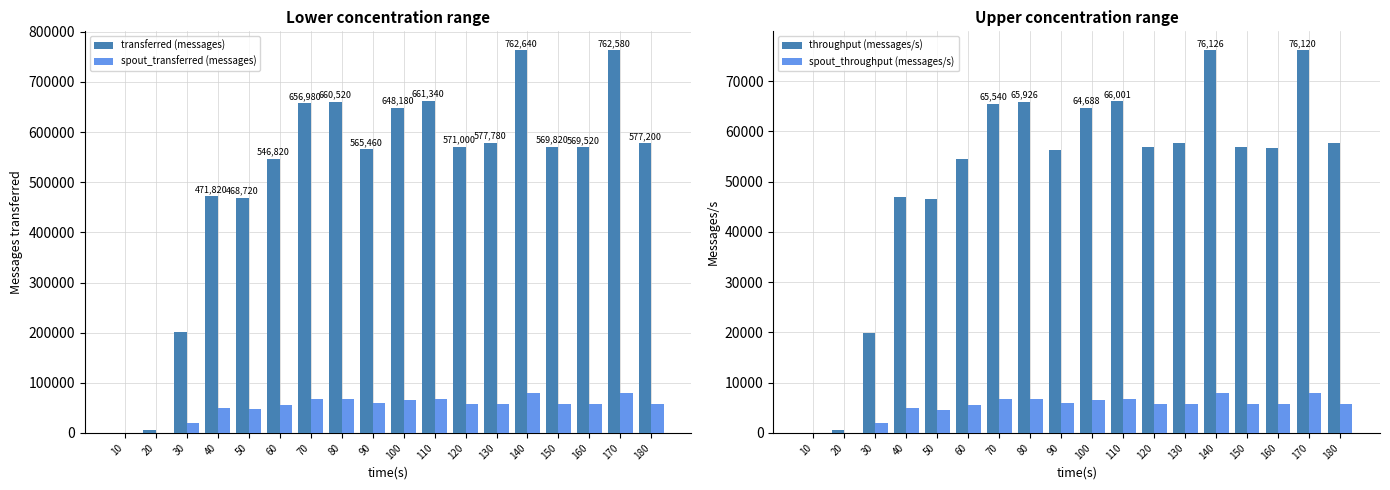

Reading left to right, what are all the values shown in this chart?

transferred (messages): 40	5680	200640	471820	468720	546820	656980	660520	565460	648180	661340	571000	577780	762640	569820	569520	762580	577200
spout_transferred (messages): 0	920	19980	49060	46980	56340	68380	66920	58960	65860	67800	57360	57760	79940	57240	58180	78840	57500
throughput (messages/s): 3	564	19934	46919	46490	54561	65540	65926	56343	64688	66001	56991	57651	76126	56862	56809	76120	57622
spout_throughput (messages/s): 0	91	1985	4878	4659	5621	6821	6679	5874	6572	6766	5725	5763	7979	5712	5803	7869	5740